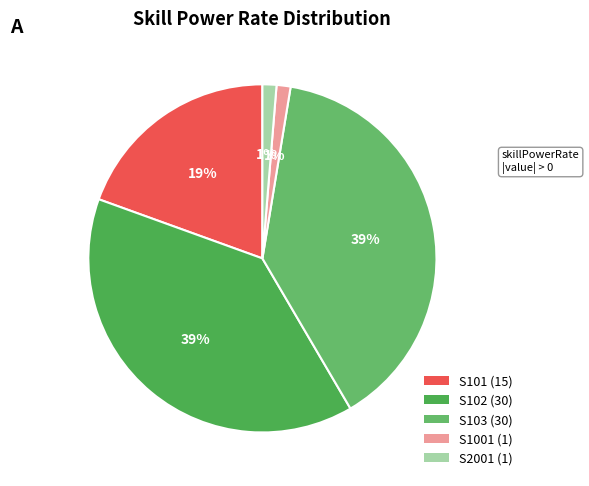

Rank the categories by value from highest to lowest.

S102, S103, S101, S1001, S2001